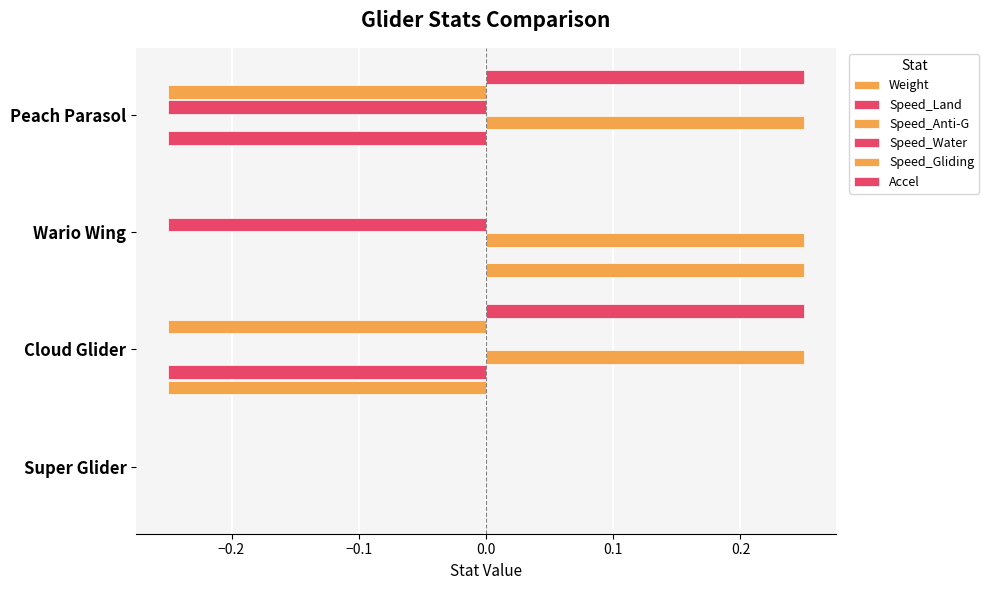

How many values in Speed_Anti-G are above zero?

3